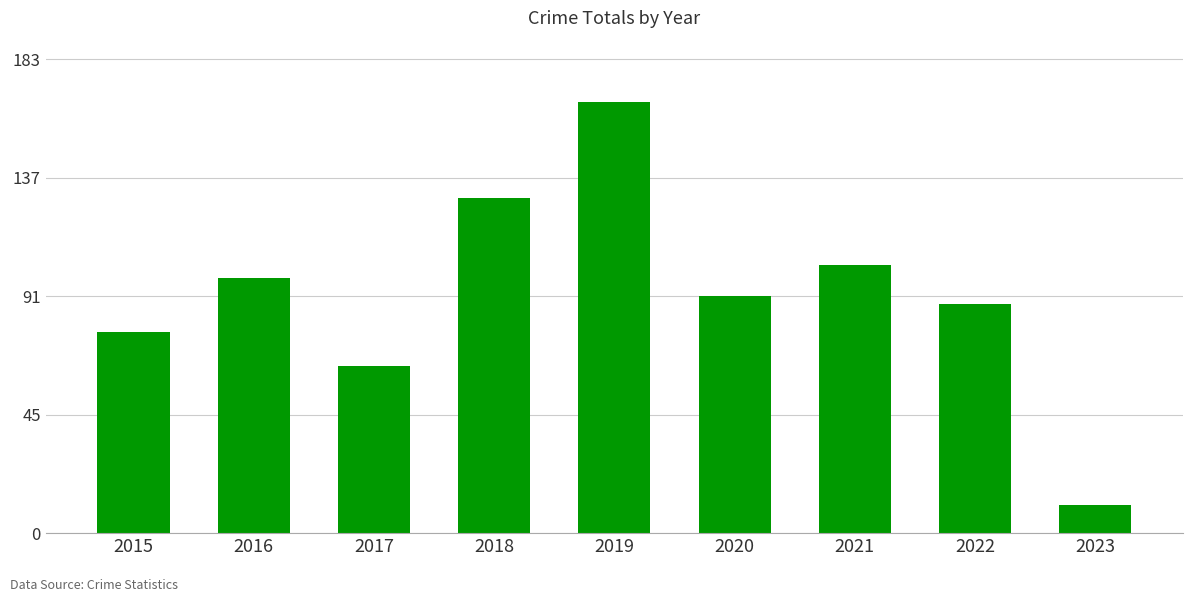

Count the number of categories in the chart.

9